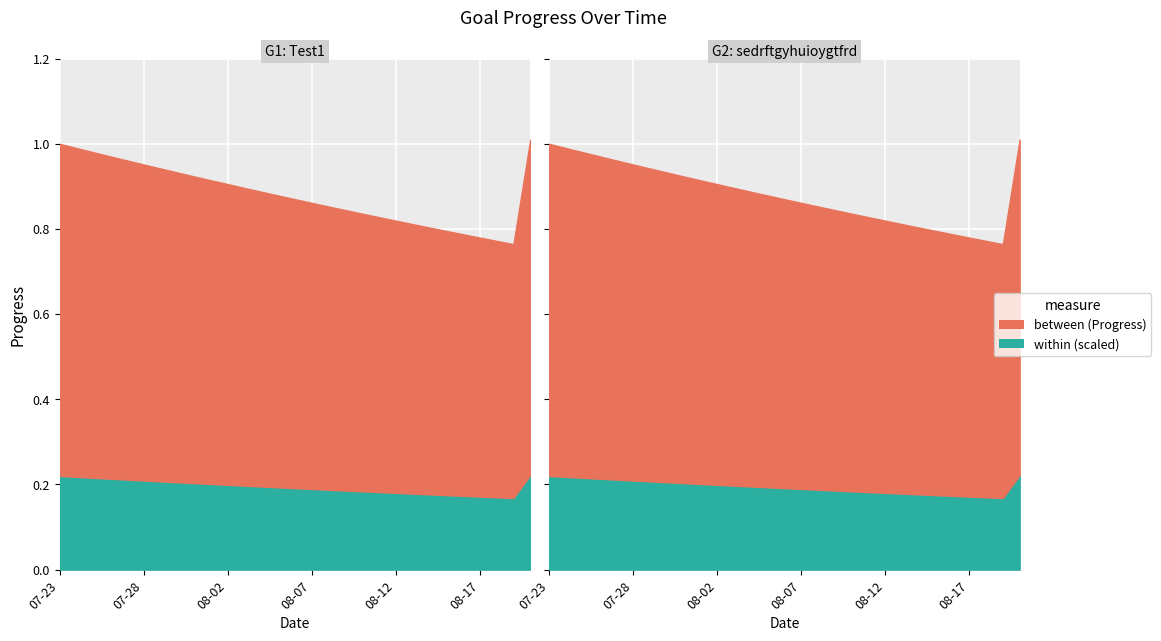

What is the value of the sedrftgyhuioygtfrd point at the 8th from the left?

0.9